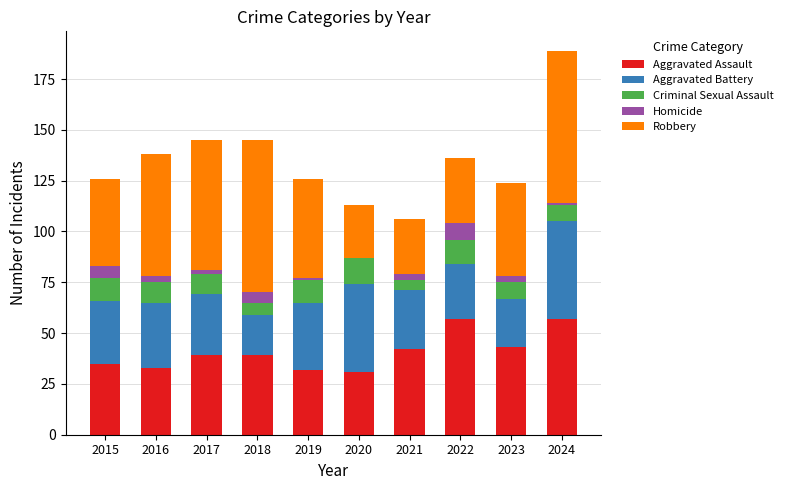

The Aggravated Assault series shows 59 at 2023. True or false?

False